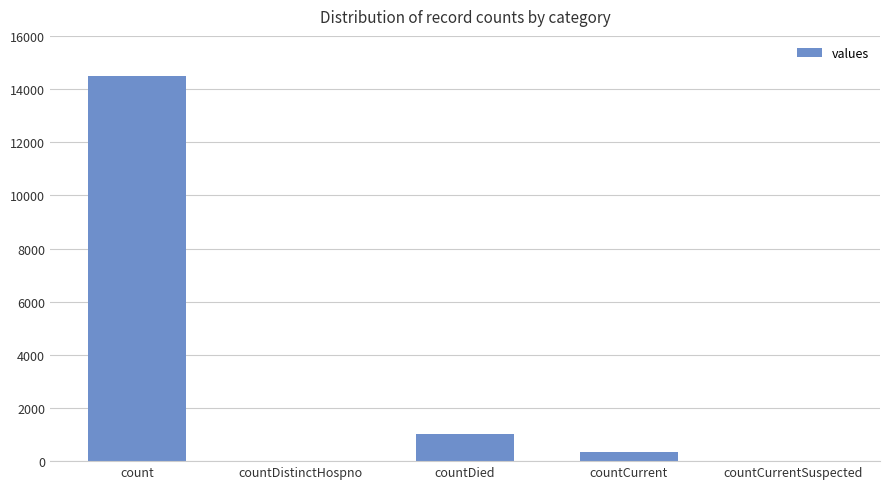

What is the sum of all values?

15866